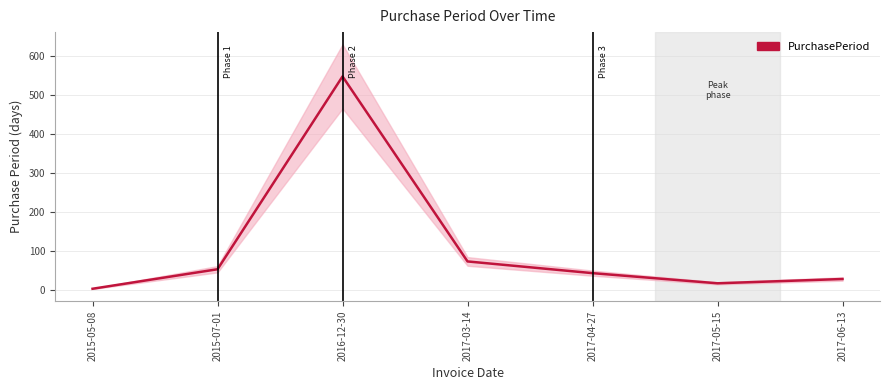

Rank the categories by value from highest to lowest.

2016-12-30, 2017-03-14, 2015-07-01, 2017-04-27, 2017-06-13, 2017-05-15, 2015-05-08